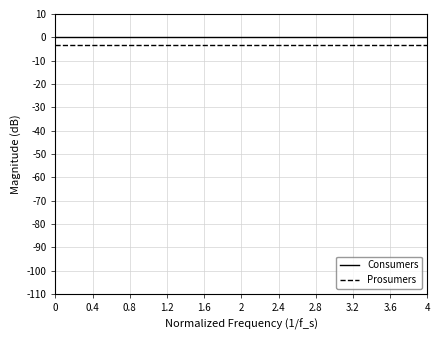

What is the highest value of the Prosumers series?

-3.2